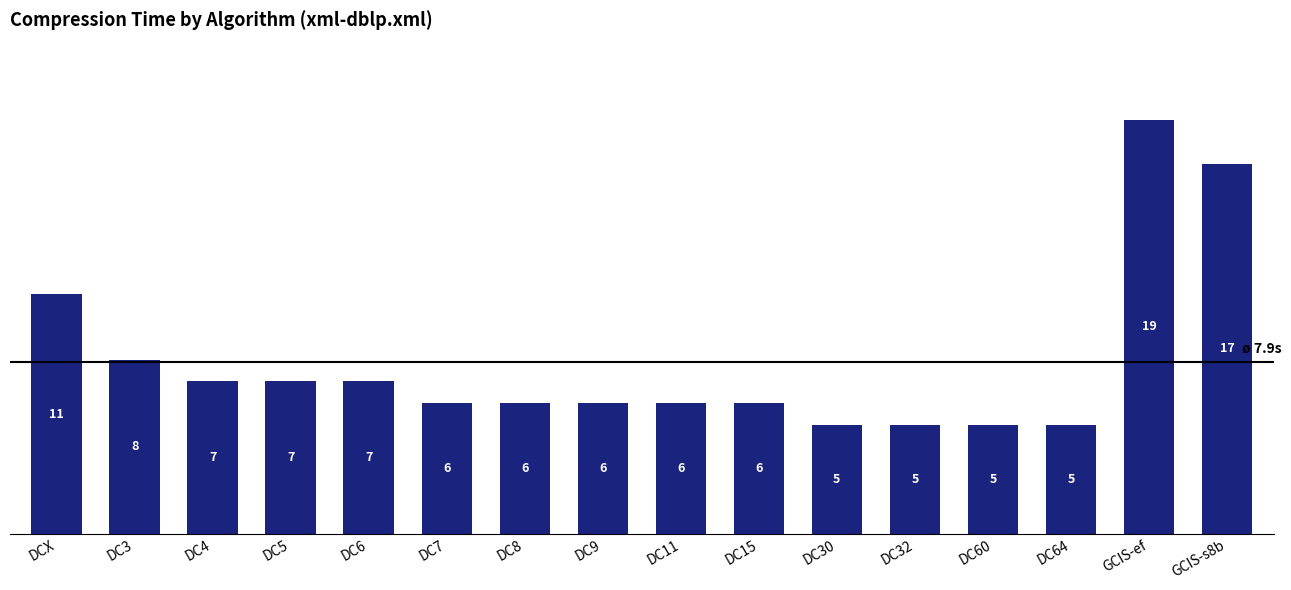

What is the approximate value at DC5?

7